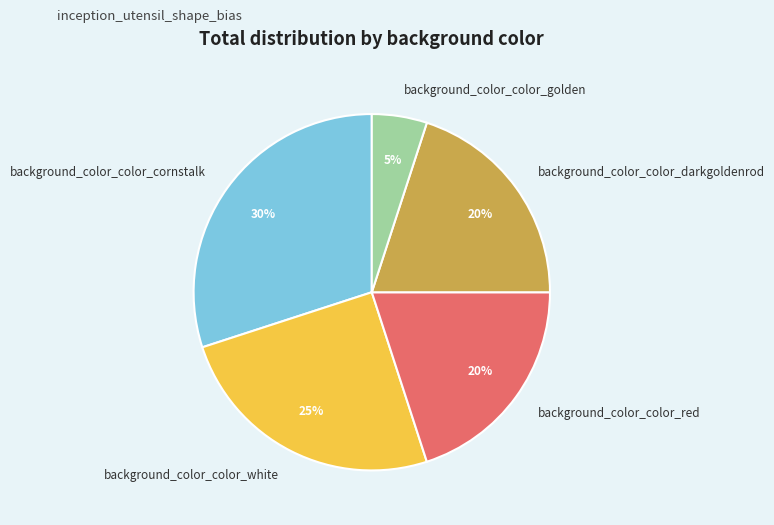

True or false: background_color_color_red accounts for 20% of the total.

True